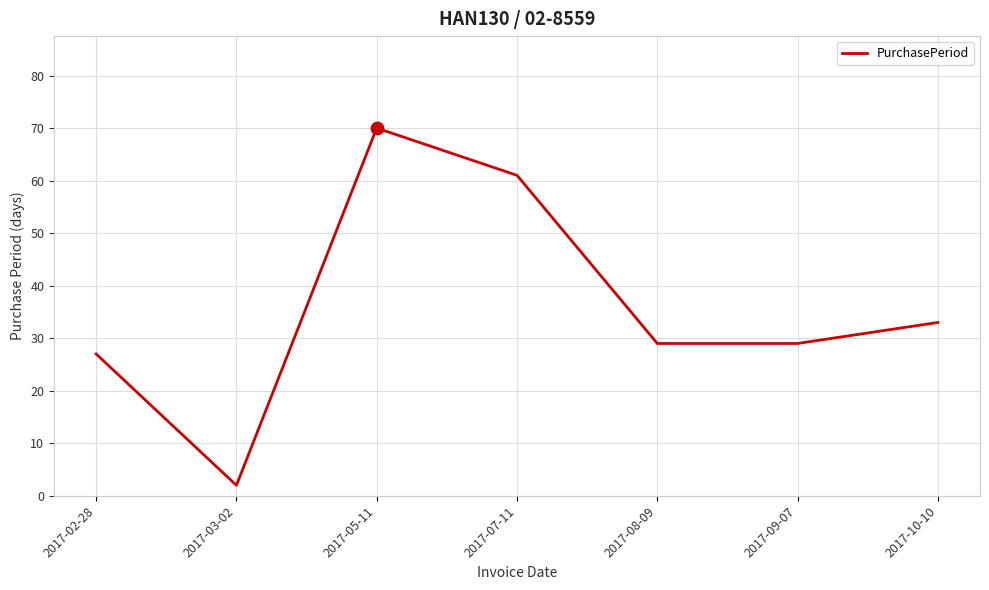

What is the change in value from 2017-08-09 to 2017-10-10?

+4